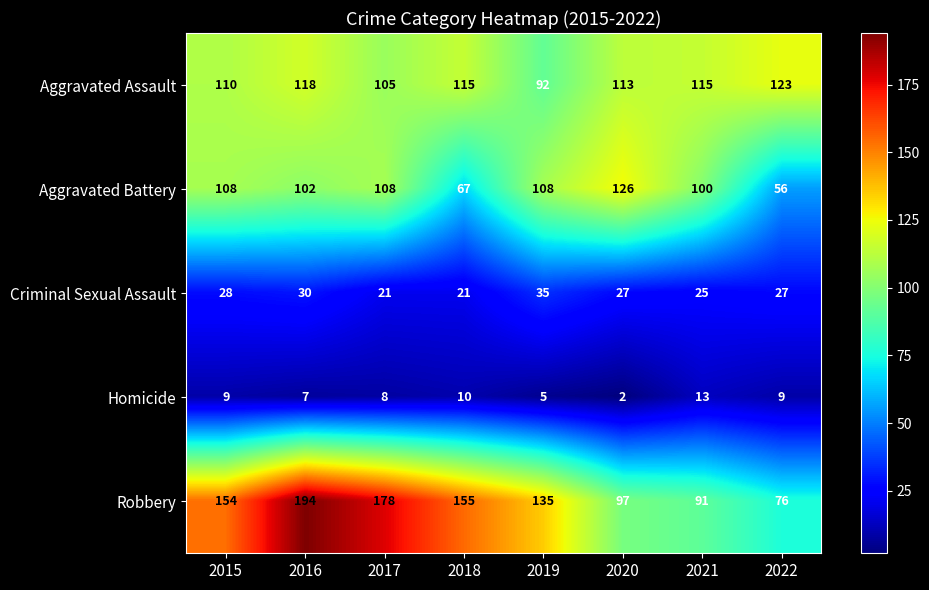

Count the number of categories in the chart.

8